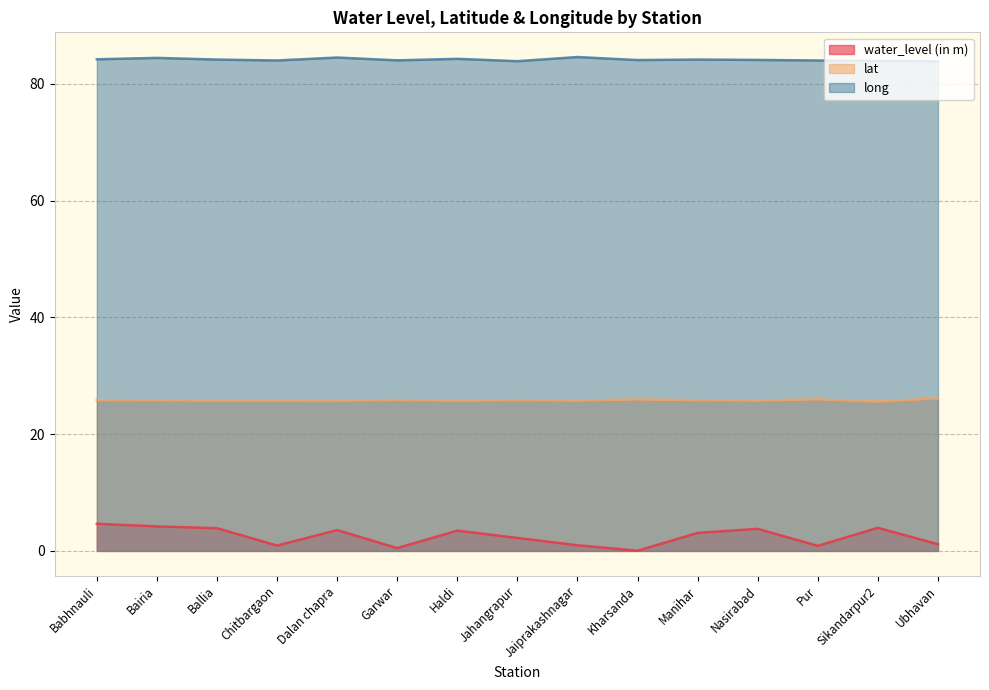

Where is long nearest to the value 84?

Pur